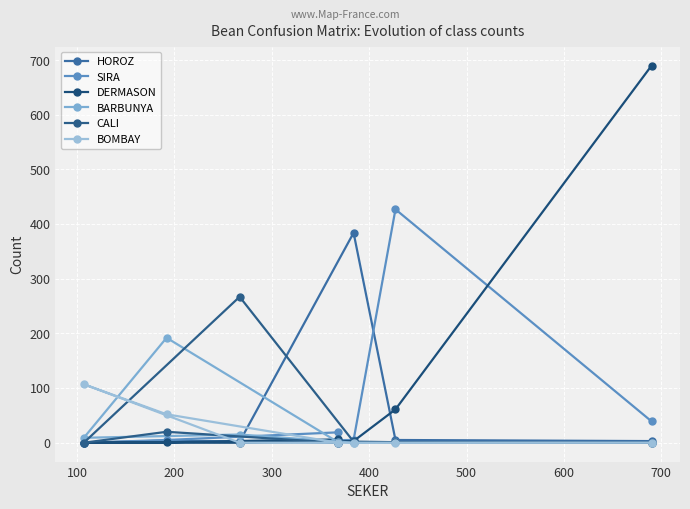

What is the value of the HOROZ point at the 4th from the left?

0